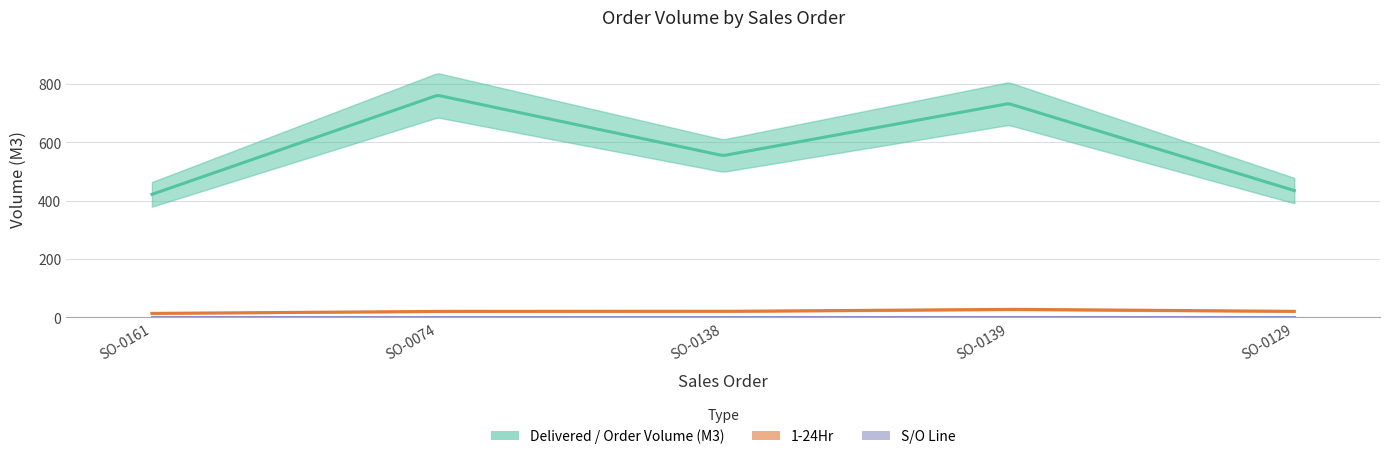

What are all the series names shown in the legend?

Delivered / Order Volume (M3), 1-24Hr, S/O Line